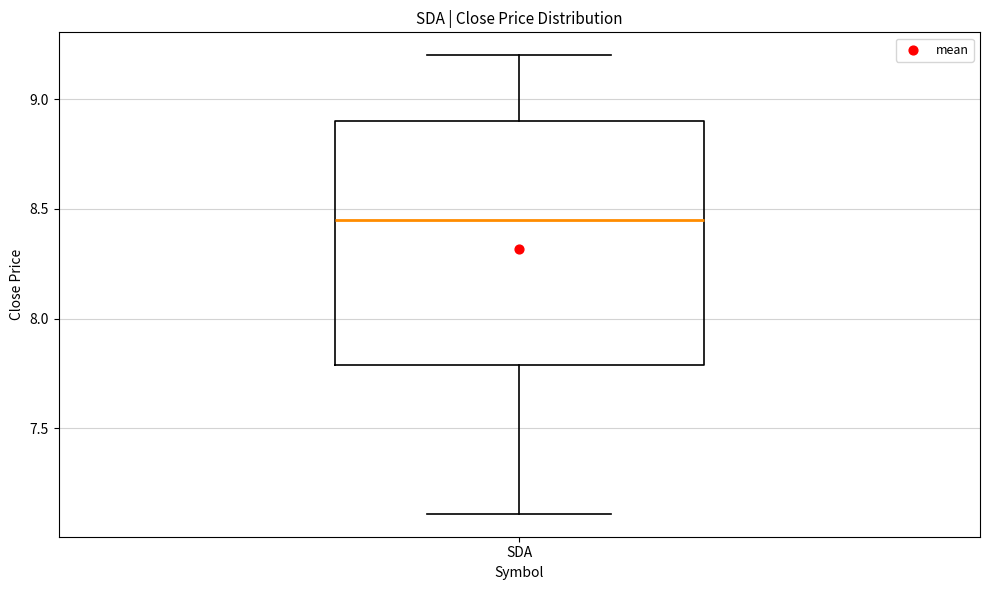

Read this box plot against the y-axis: the position of the median line, the range covered by the box, and the ends of both whiskers. The values are not printed on the chart, so give them approximately, as read against the axis.

median 8.45, box 7.80 to 8.90, whiskers 7.10 to 9.20